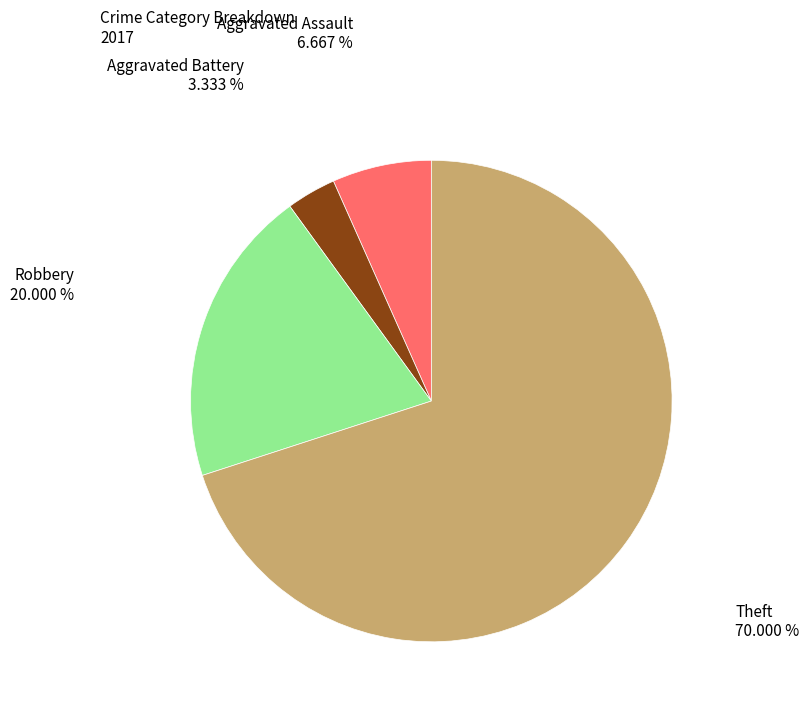

Between Theft and Aggravated Battery, which is larger?

Theft